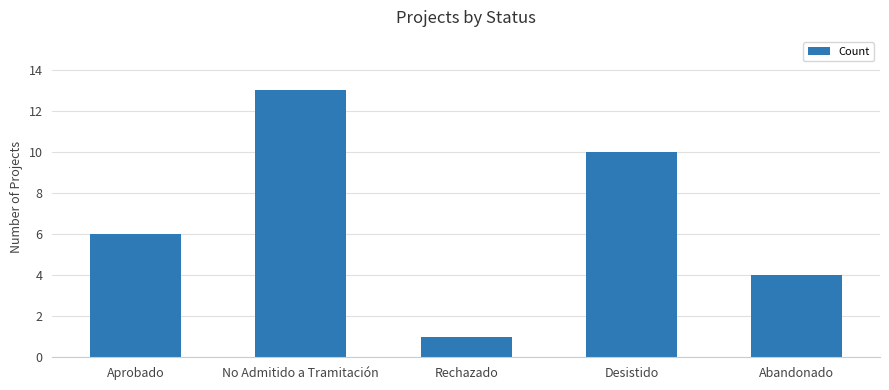

What is the change in value from Aprobado to No Admitido a Tramitación?

+7